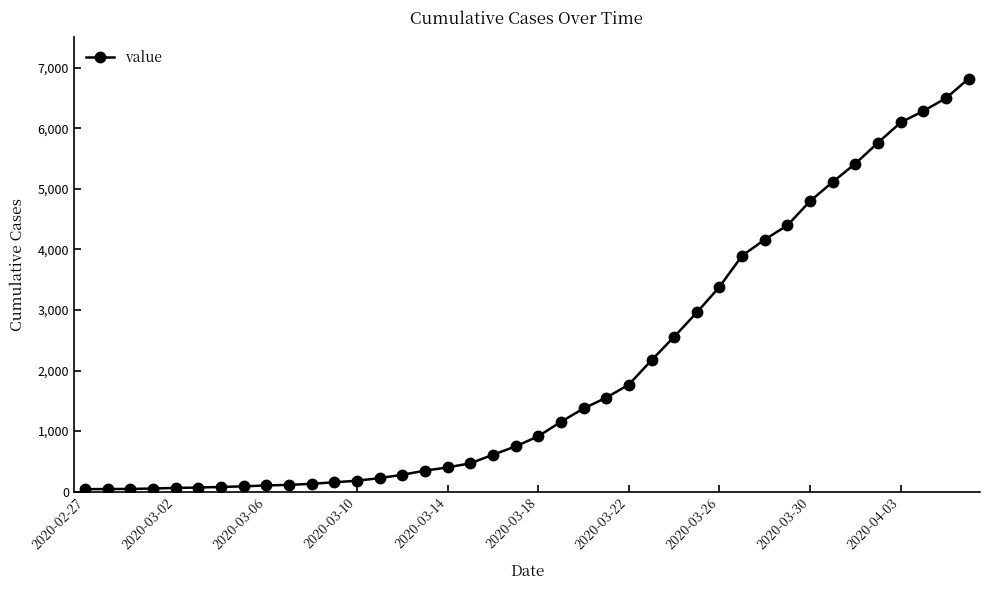

What is the maximum value shown in the chart?

6820